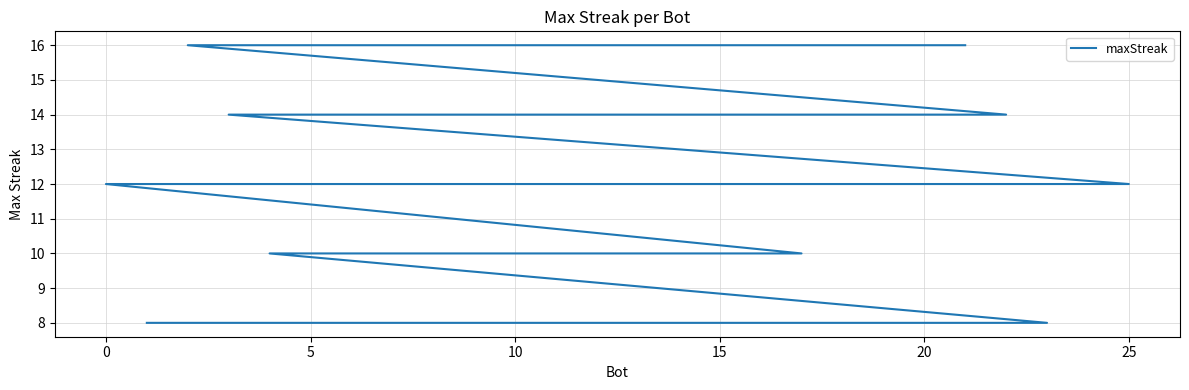

True or false: the data has more than 1 interior local peaks.

False